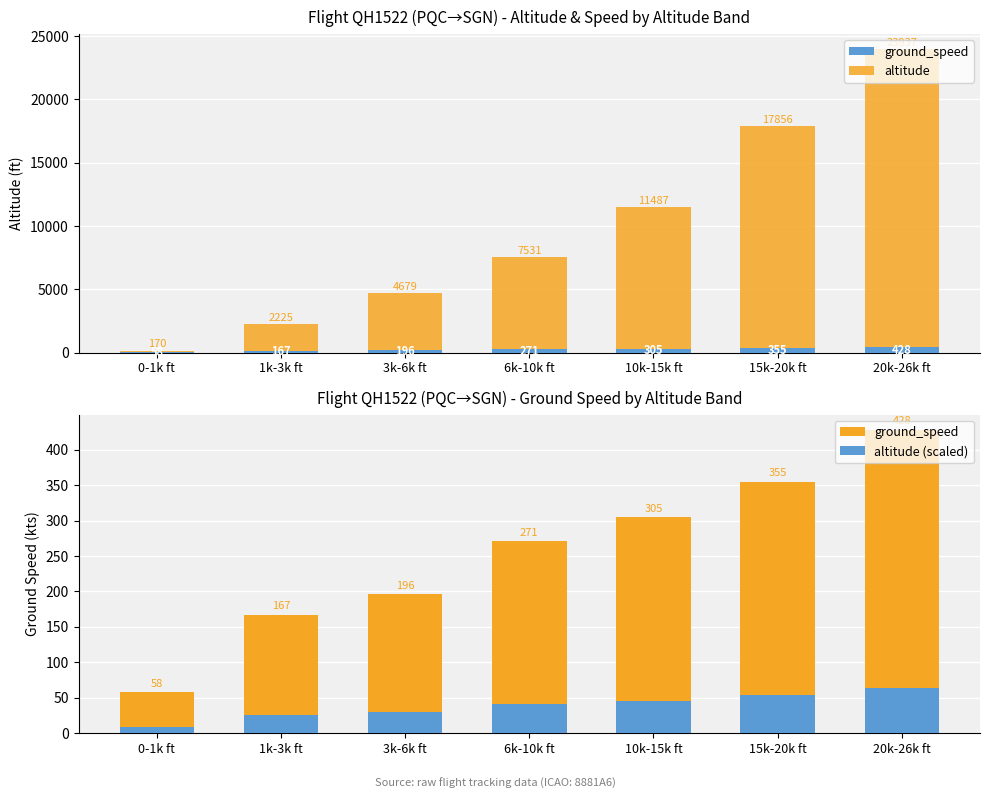

What is the average value of the ground_speed series?

254.3